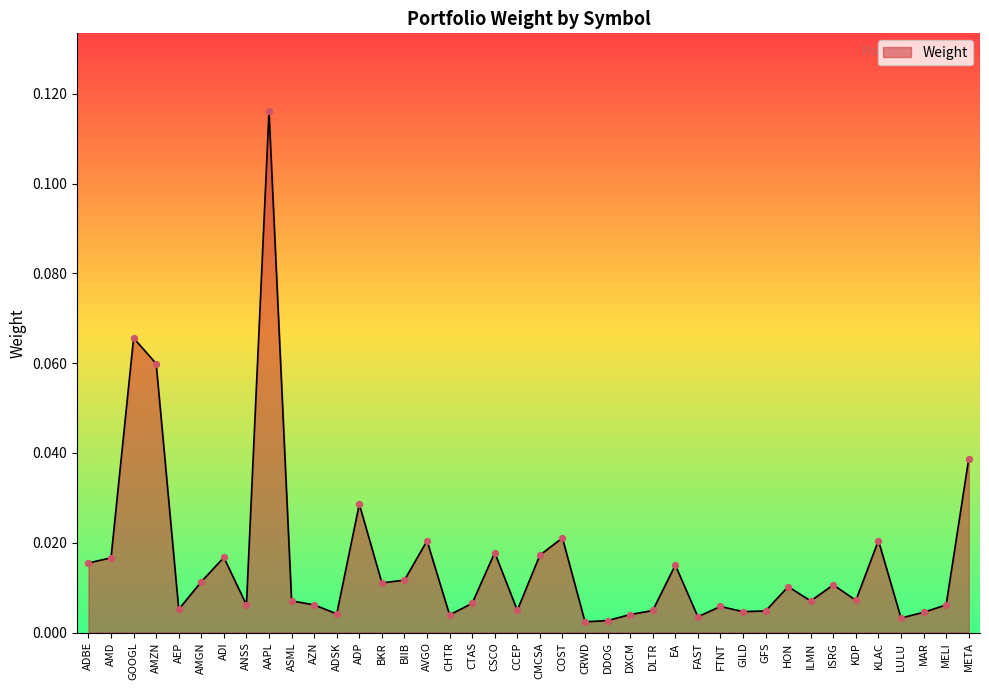

What position from the left is MAR?

38